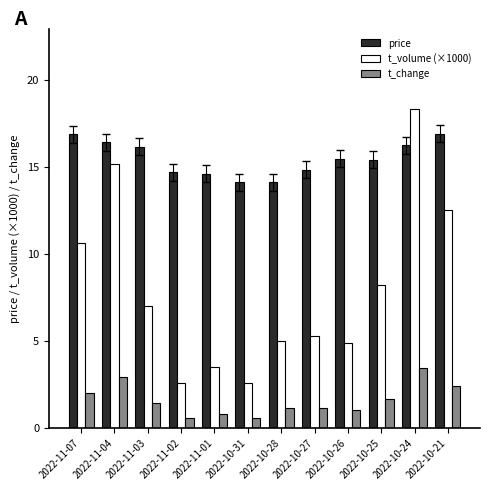

Which series has the largest total across all categories?

price